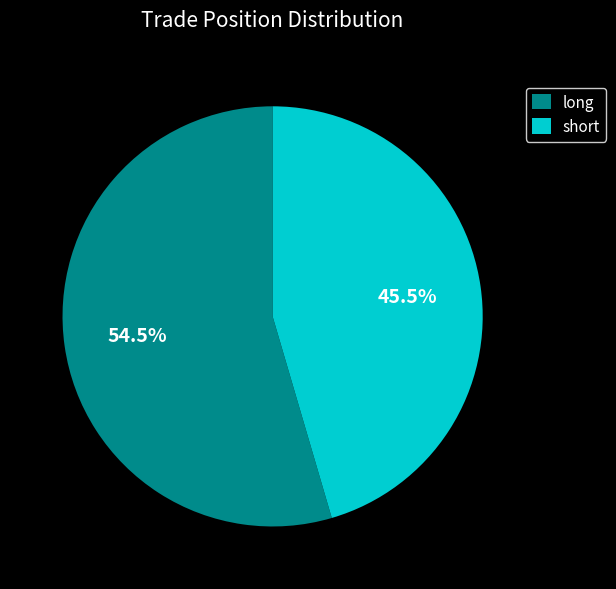

How many slices are in this pie chart?

2